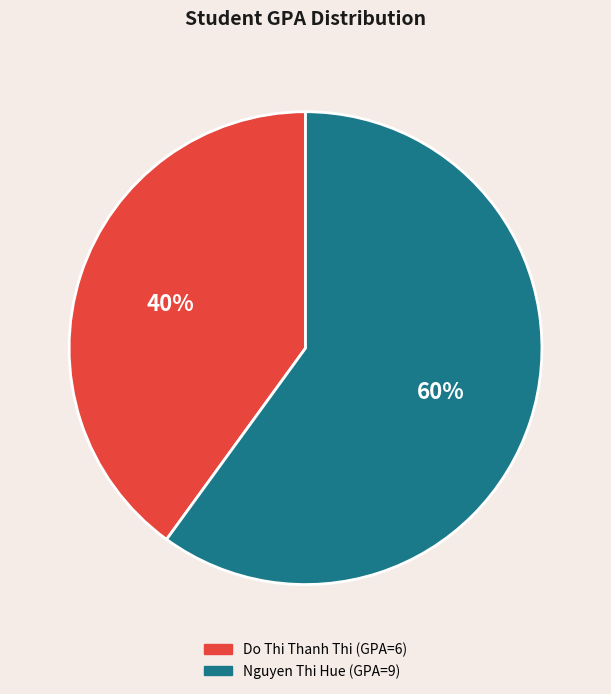

To the nearest percent, what is the average slice percentage?

50%